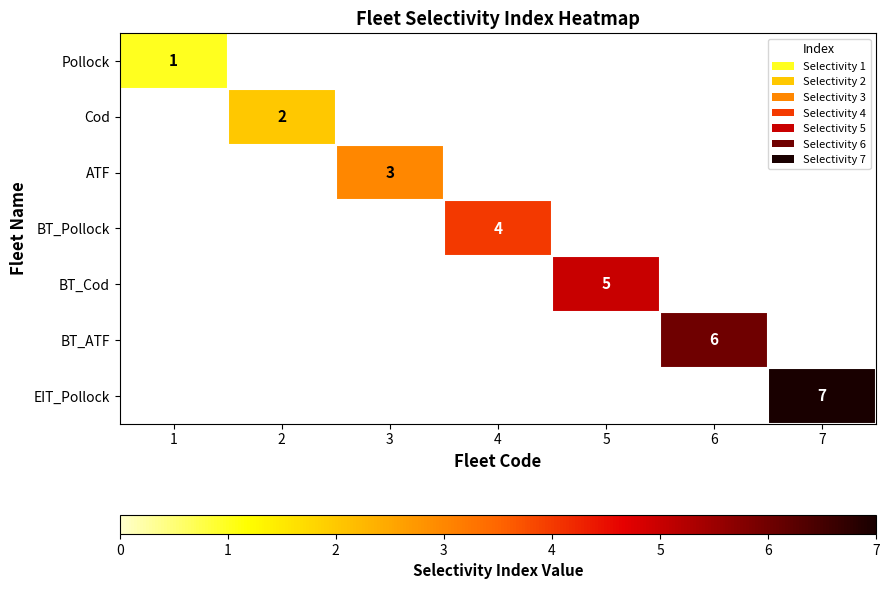

At which category is the sum across all series the highest?

7